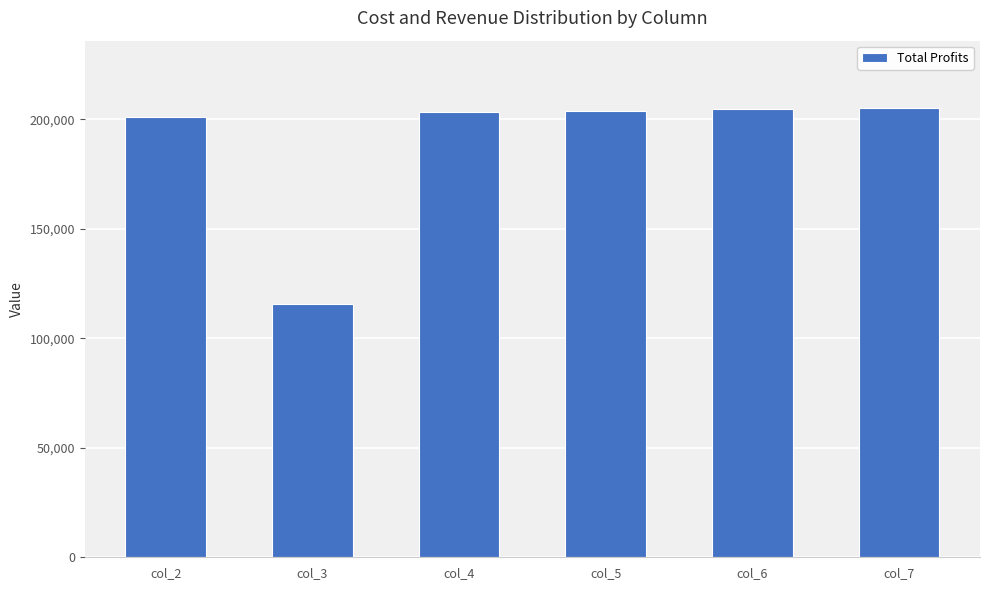

Which has a higher value, col_7 or col_3?

col_7